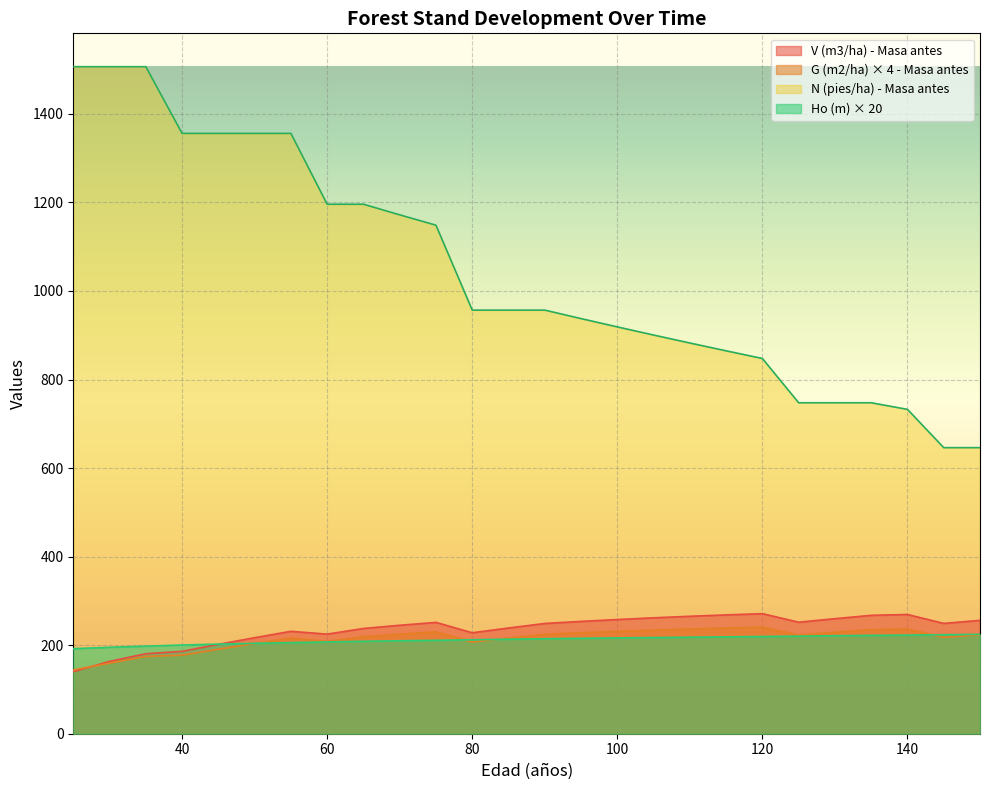

How many values in the G (m2/ha) - Masa antes series exceed 223?

13